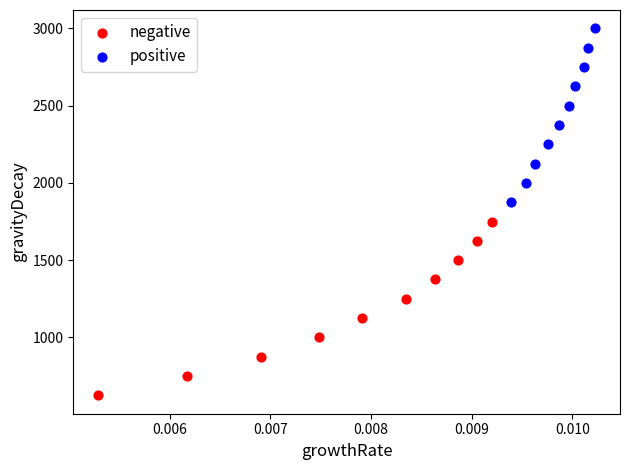

Which series reaches the maximum Y coordinate?

positive